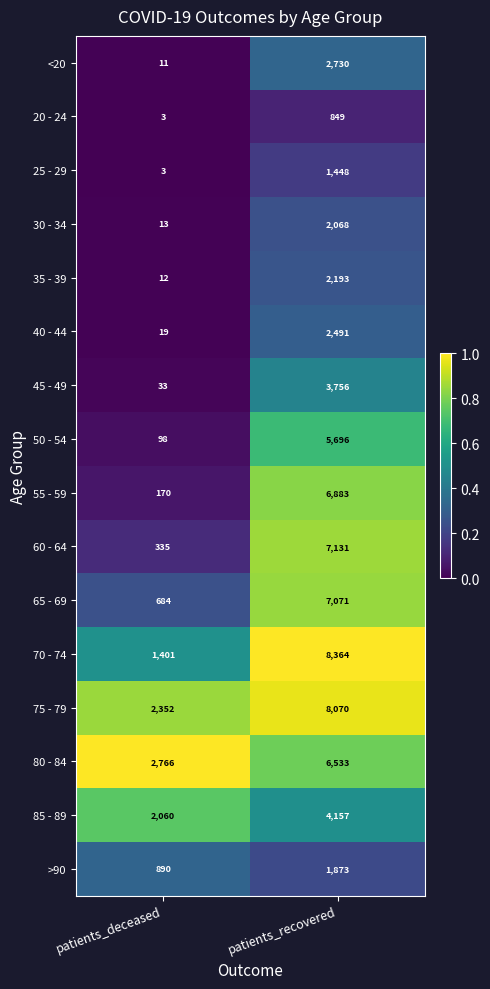

At patients_recovered, list the series in order from smallest to largest.

20 - 24, 25 - 29, >90, 30 - 34, 35 - 39, 40 - 44, <20, 45 - 49, 85 - 89, 50 - 54, 80 - 84, 55 - 59, 65 - 69, 60 - 64, 75 - 79, 70 - 74